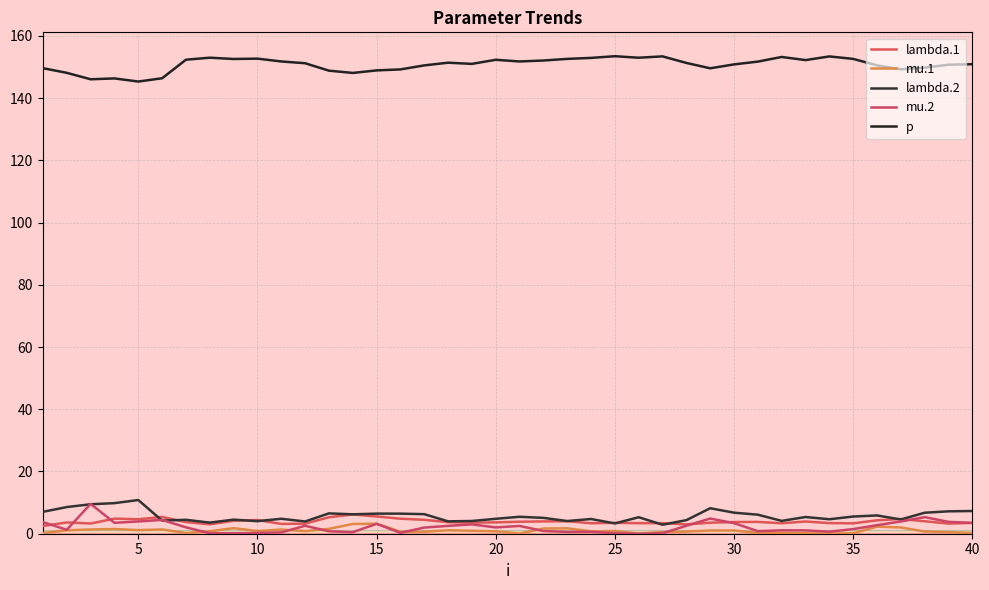

How many lines are shown in the chart?

5